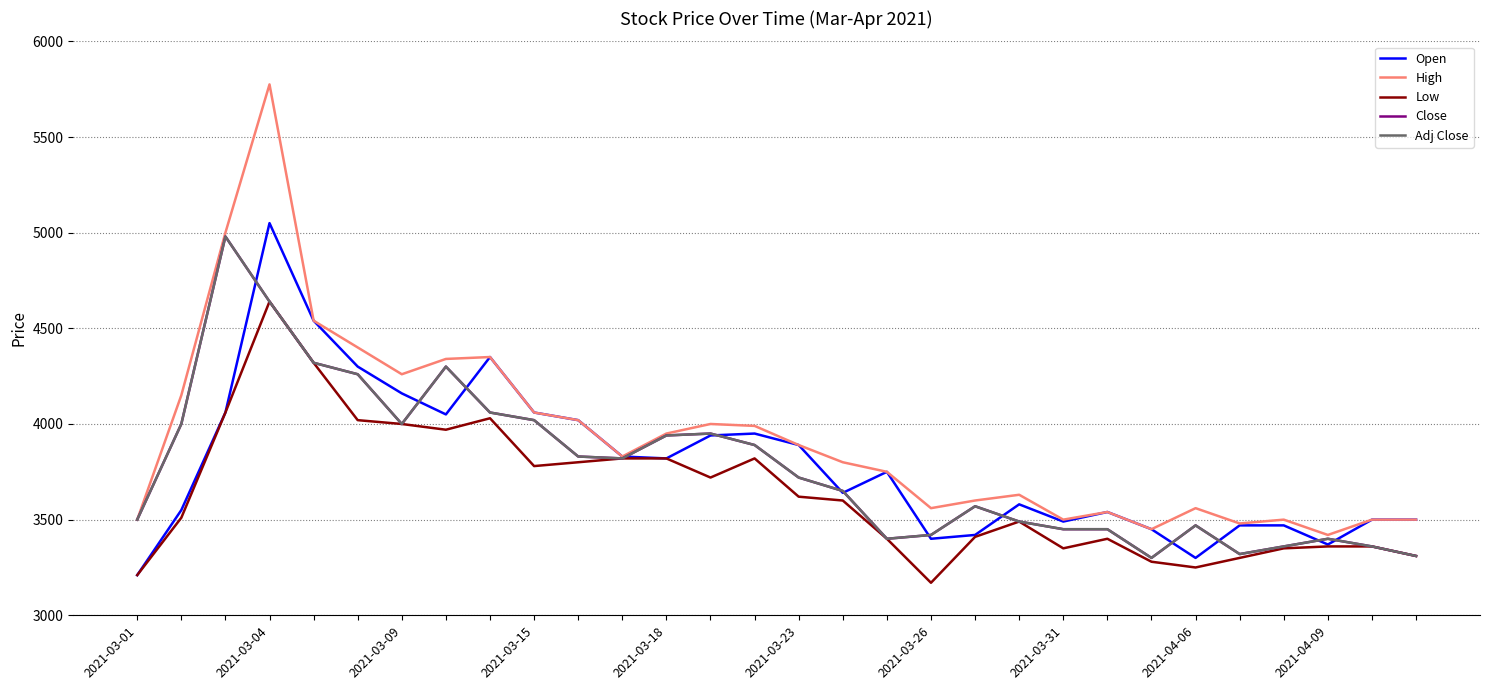

Does the chart have visible grid lines?

Yes